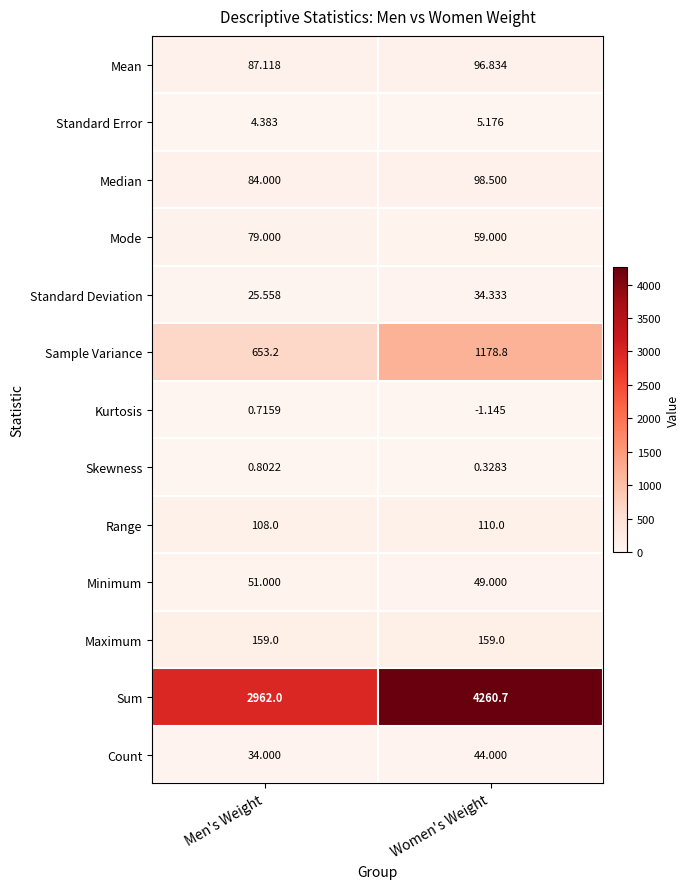

Which category has the highest value across all series?

Women's Weight